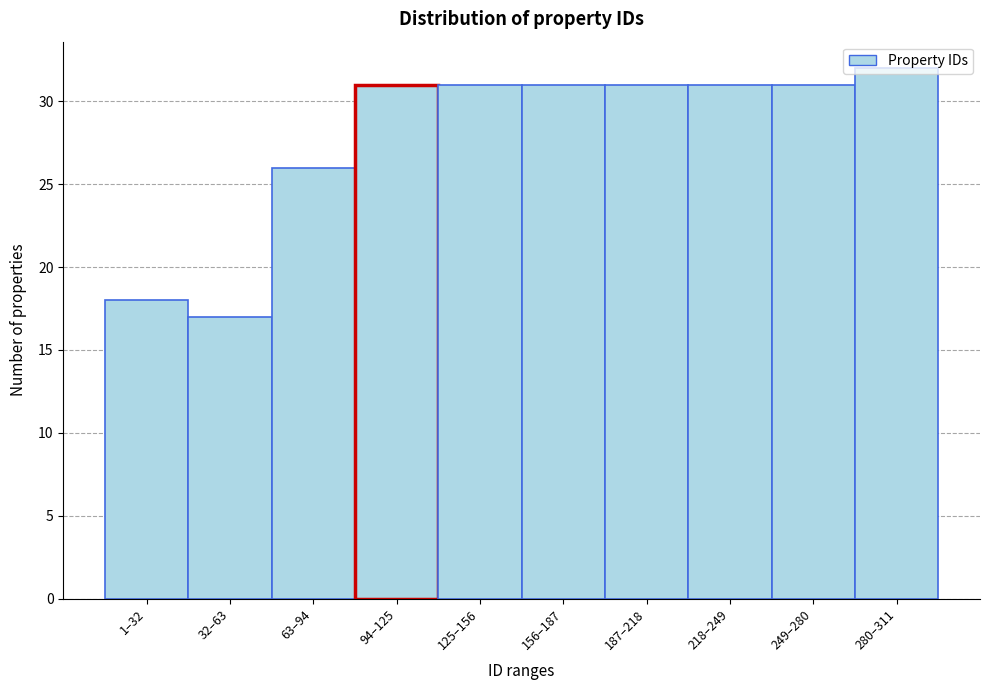

What is the value of the 9th bar from the left?

31